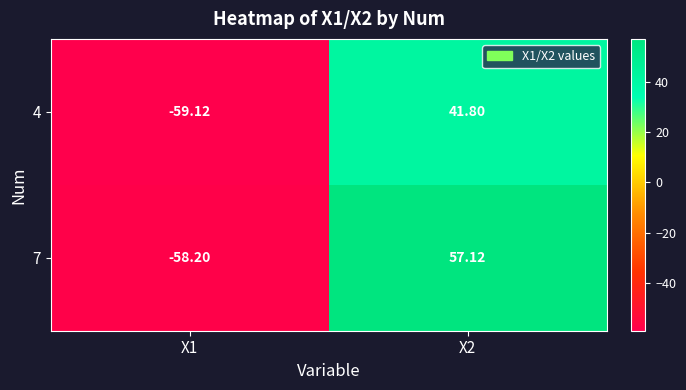

Which series has the widest spread of values?

7